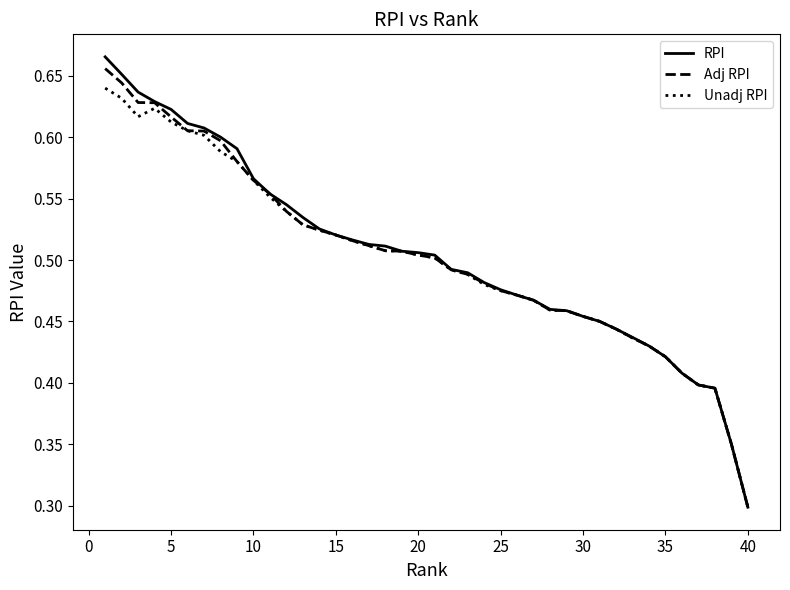

Which series has the largest range (max minus min)?

RPI